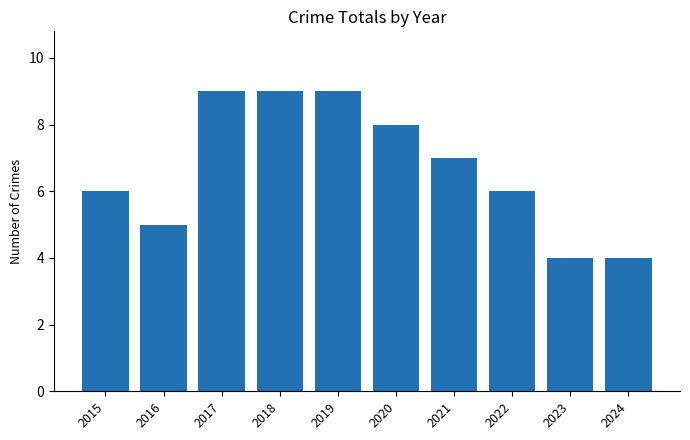

What is the average value?

7